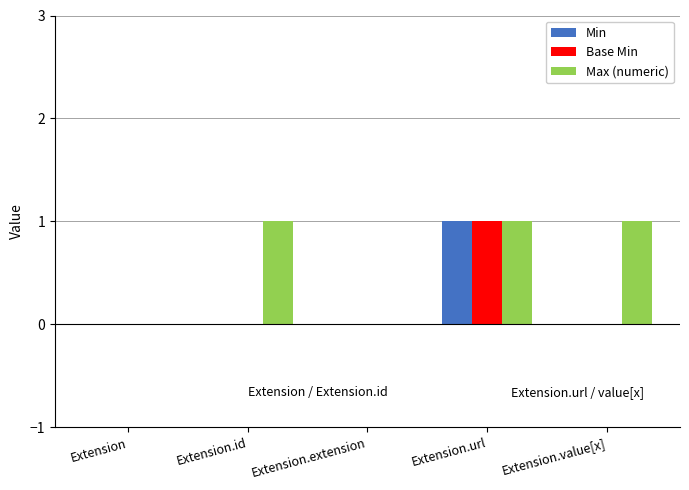

Are the bars horizontal?

No